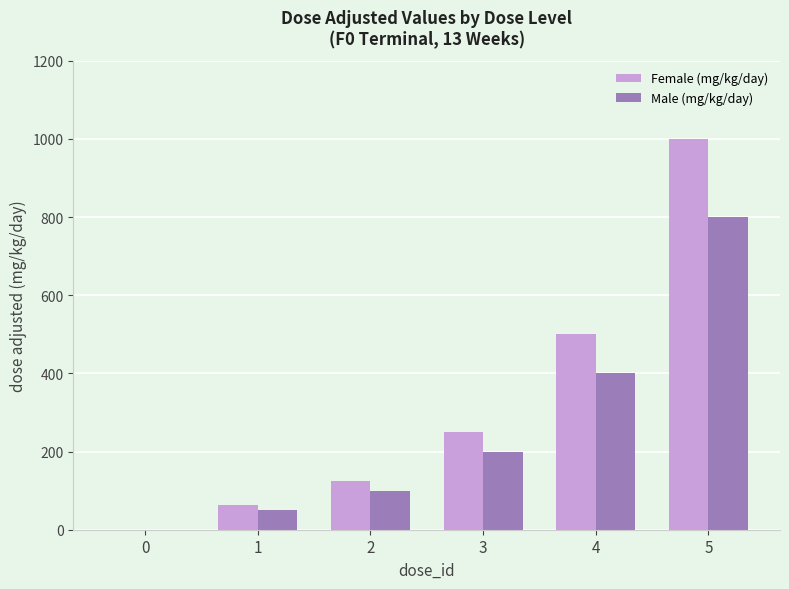

Reading right to left, transcribe all the data shown in this chart.

Female (mg/kg/day): 5=1000.0	4=500.0	3=250.0	2=125.0	1=62.5	0=0.0
Male (mg/kg/day): 5=800.0	4=400.0	3=200.0	2=100.0	1=50.0	0=0.0